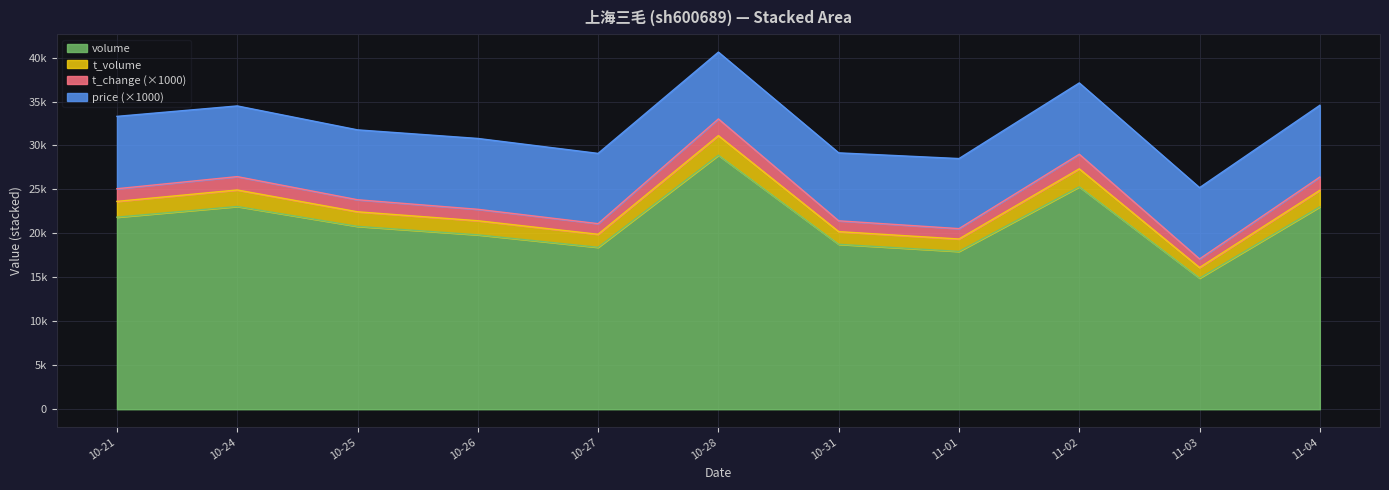

What are all the series names shown in the legend?

volume, t_volume, t_change (×1000), price (×1000)